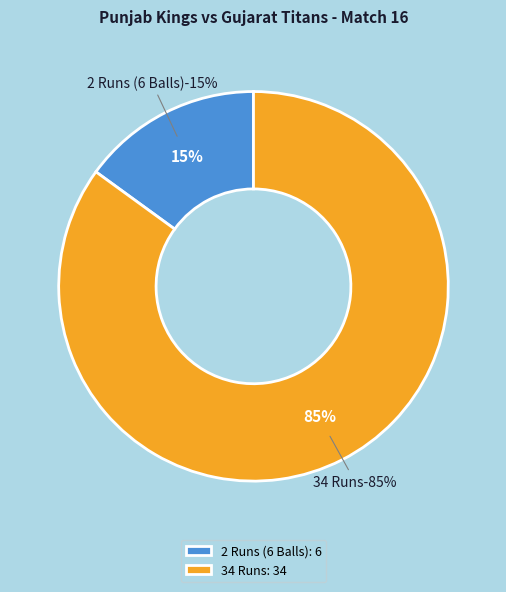

Between 34 Runs and 2 Runs (6 Balls), which is larger?

34 Runs